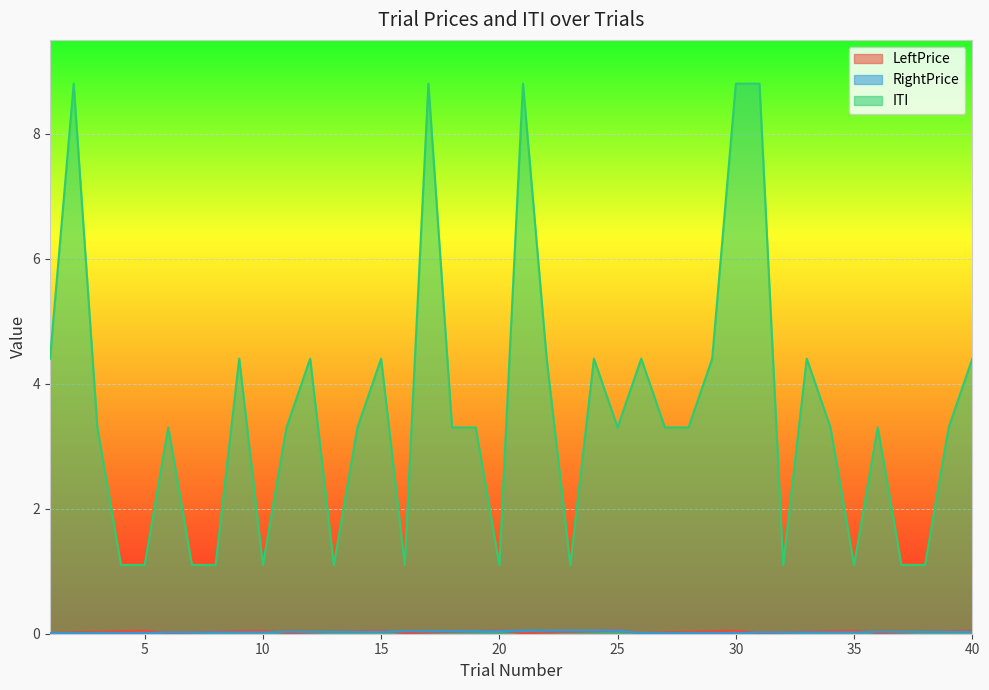

Reading left to right, extract all data points from this chart.

LeftPrice: 1=0.0	2=0.0	3=0.0	4=0.0	5=0.1	6=0.0	7=0.0	8=0.0	9=0.0	10=0.1	11=0.0	12=0.0	13=0.0	14=0.0	15=0.1	16=0.0	17=0.0	18=0.0	19=0.0	20=0.1	21=0.0	22=0.0	23=0.0	24=0.0	25=0.1	26=0.0	27=0.0	28=0.0	29=0.0	30=0.1	31=0.0	32=0.0	33=0.0	34=0.0	35=0.1	36=0.0	37=0.0	38=0.0	39=0.0	40=0.1
RightPrice: 1=0.0	2=0.0	3=0.0	4=0.0	5=0.0	6=0.0	7=0.0	8=0.0	9=0.0	10=0.0	11=0.0	12=0.0	13=0.0	14=0.0	15=0.0	16=0.0	17=0.0	18=0.0	19=0.0	20=0.0	21=0.1	22=0.1	23=0.1	24=0.1	25=0.1	26=0.0	27=0.0	28=0.0	29=0.0	30=0.0	31=0.0	32=0.0	33=0.0	34=0.0	35=0.0	36=0.0	37=0.0	38=0.0	39=0.0	40=0.0
ITI: 1=4.4	2=8.8	3=3.3	4=1.1	5=1.1	6=3.3	7=1.1	8=1.1	9=4.4	10=1.1	11=3.3	12=4.4	13=1.1	14=3.3	15=4.4	16=1.1	17=8.8	18=3.3	19=3.3	20=1.1	21=8.8	22=4.4	23=1.1	24=4.4	25=3.3	26=4.4	27=3.3	28=3.3	29=4.4	30=8.8	31=8.8	32=1.1	33=4.4	34=3.3	35=1.1	36=3.3	37=1.1	38=1.1	39=3.3	40=4.4